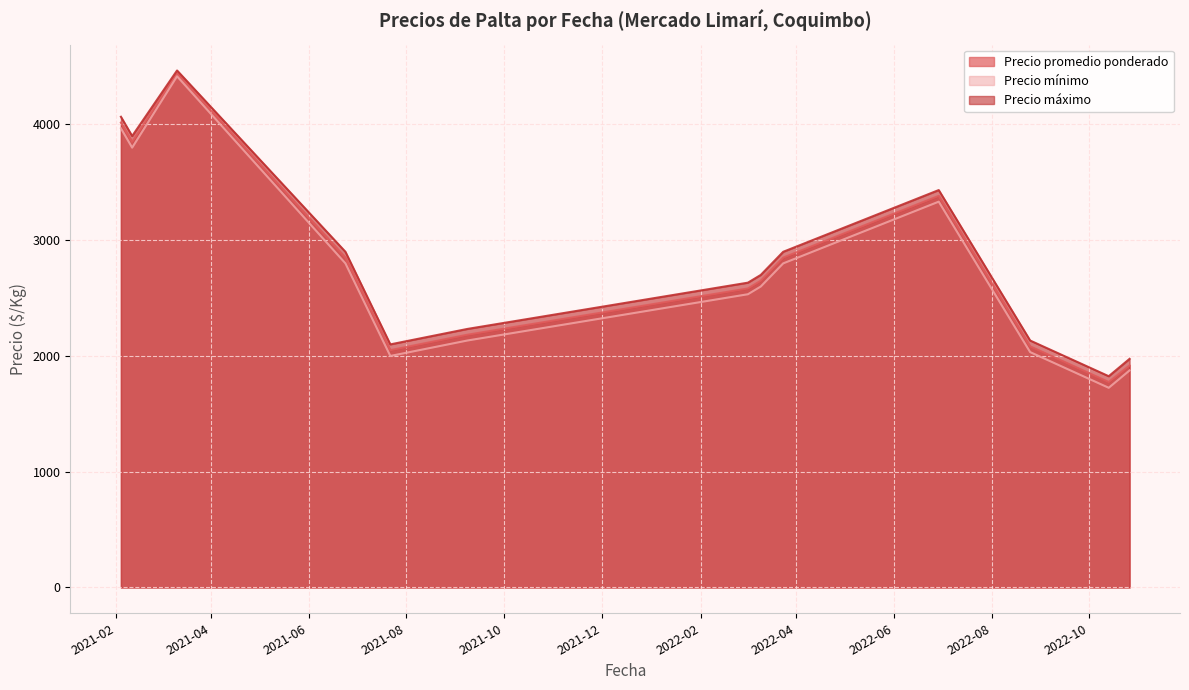

True or false: Precio máximo and Precio mínimo cross at least once.

False